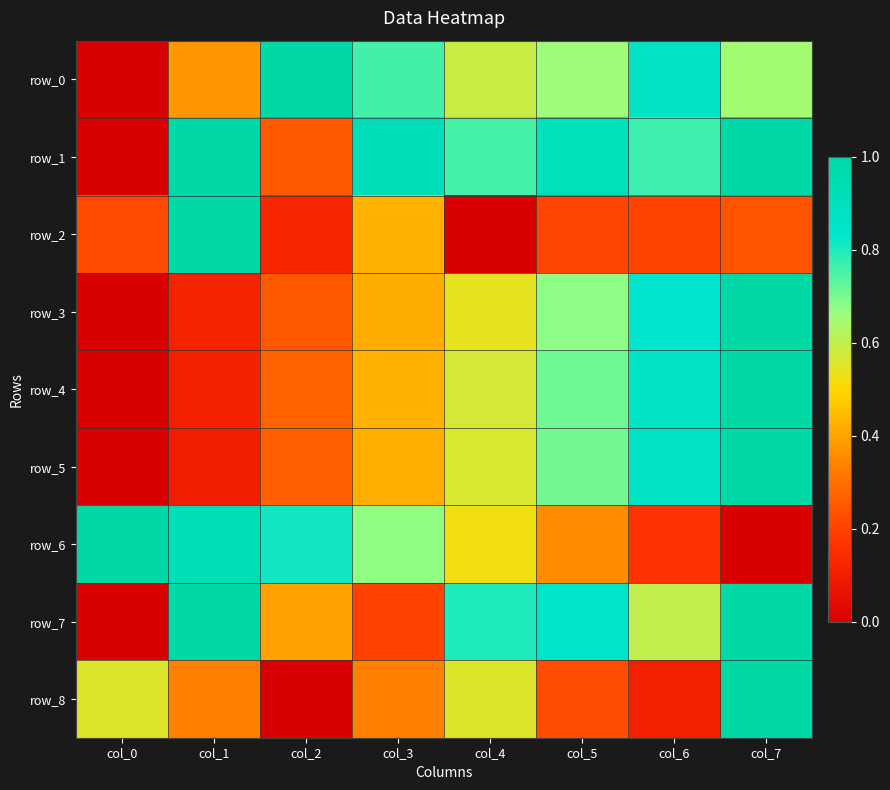

At which category does the chart reach its minimum across all series?

col_0